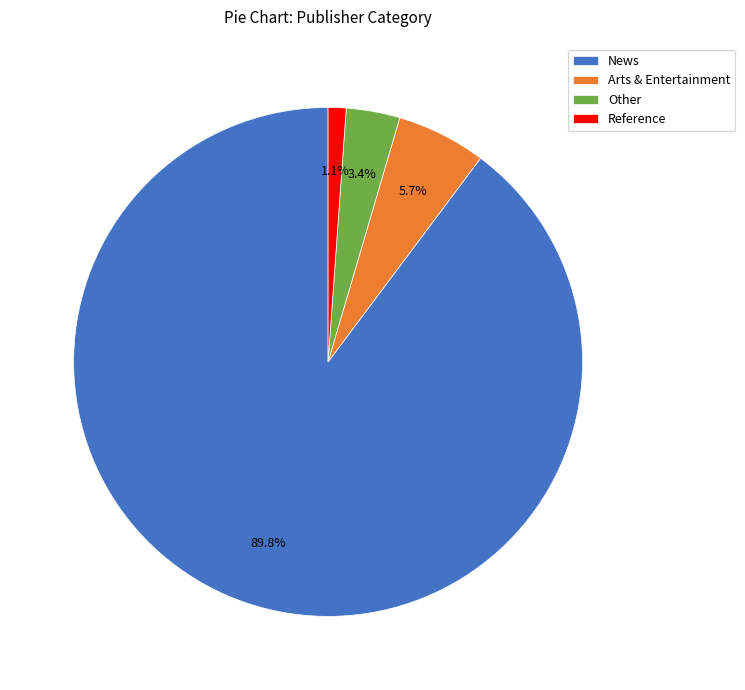

To the nearest percent, what percentage of the pie is Other?

3%